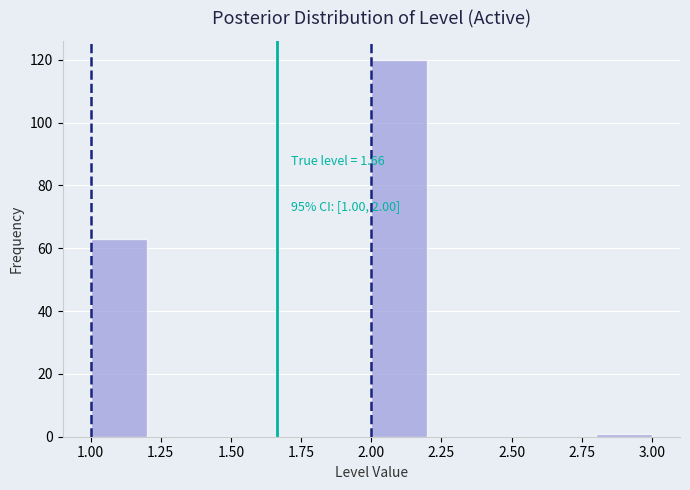

Over which range of the x-axis is the bar tallest?

2.0 to 2.2